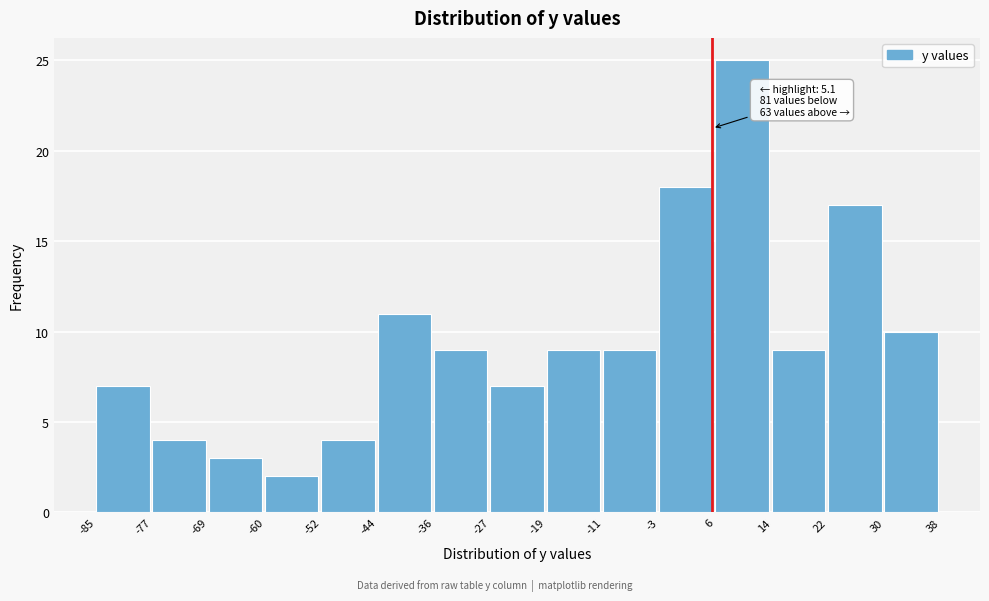

Which range on the x-axis has the tallest bar?

6 to 14